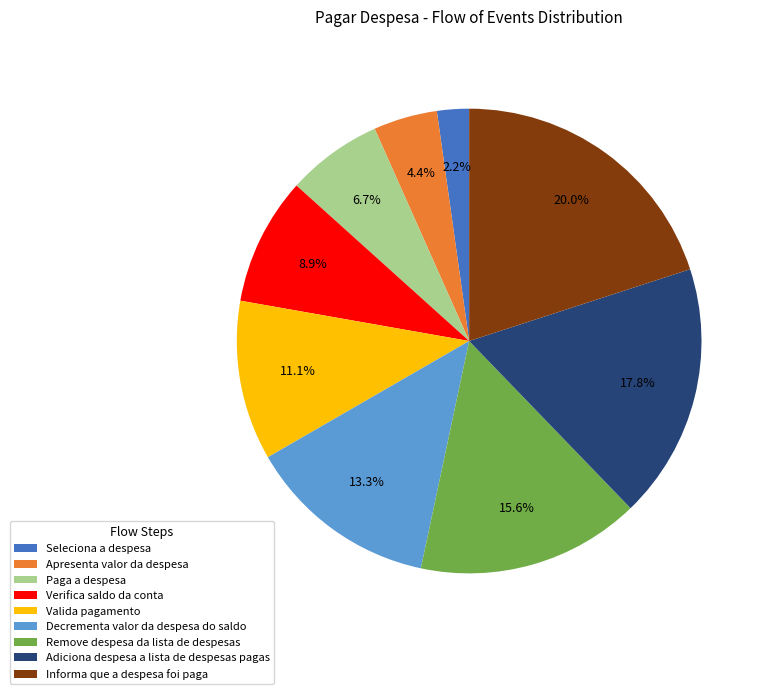

Rank the categories by value from lowest to highest.

Seleciona a despesa, Apresenta valor da despesa, Paga a despesa, Verifica saldo da conta, Valida pagamento, Decrementa valor da despesa do saldo, Remove despesa da lista de despesas, Adiciona despesa a lista de despesas pagas, Informa que a despesa foi paga